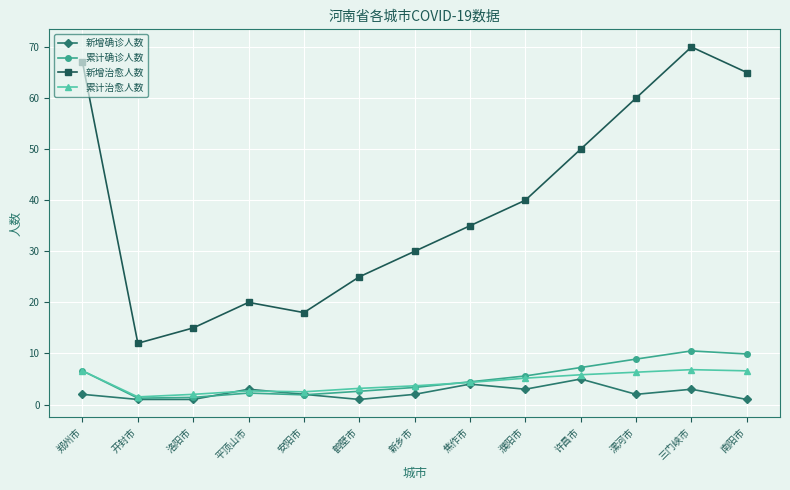

What is the value of the 累计确诊人数 point at the 5th from the left?

1.9